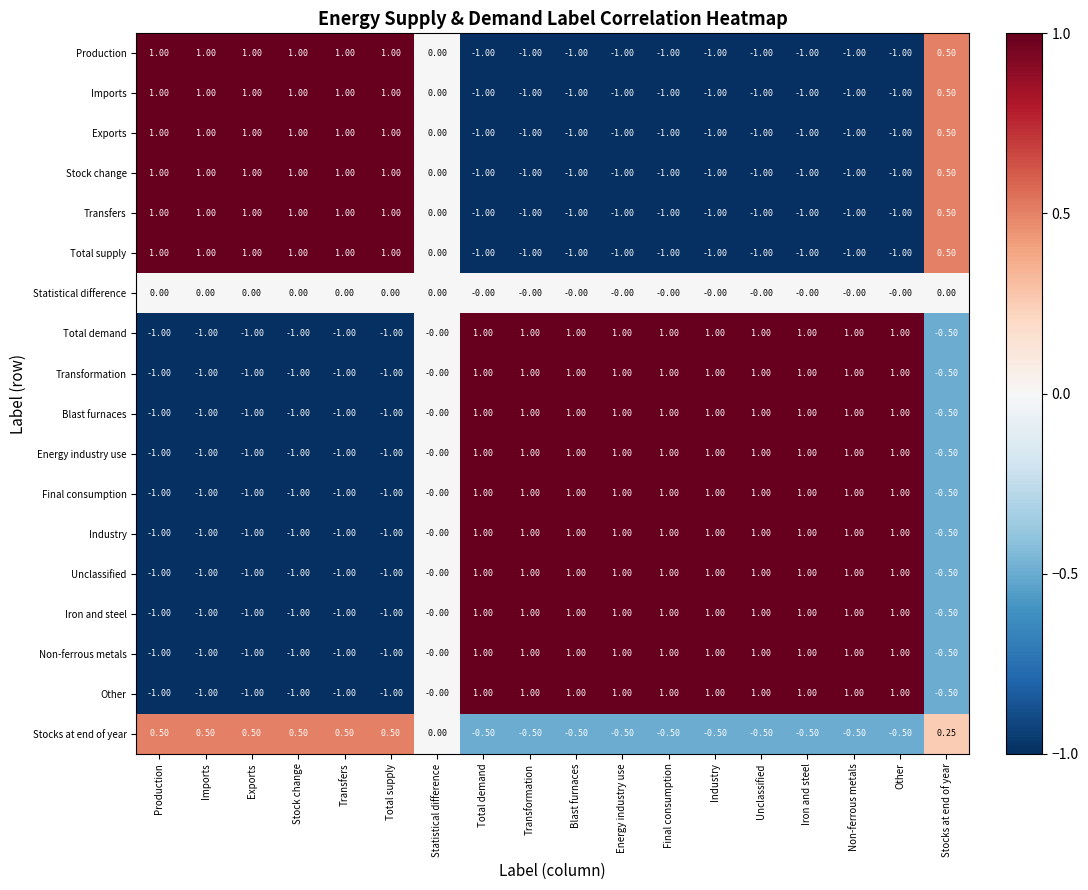

Where is Non-ferrous metals nearest to the value 0?

Statistical difference